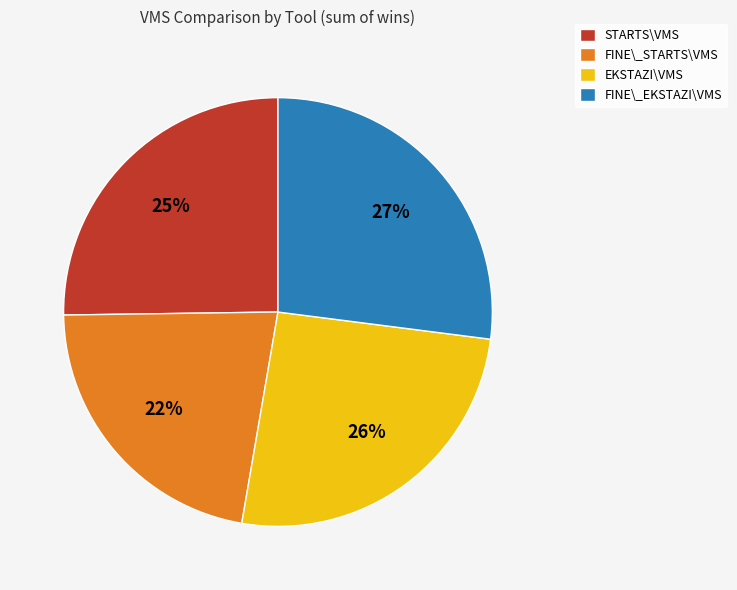

Do STARTS\VMS and EKSTAZI\VMS together represent more than half of the pie?

Yes